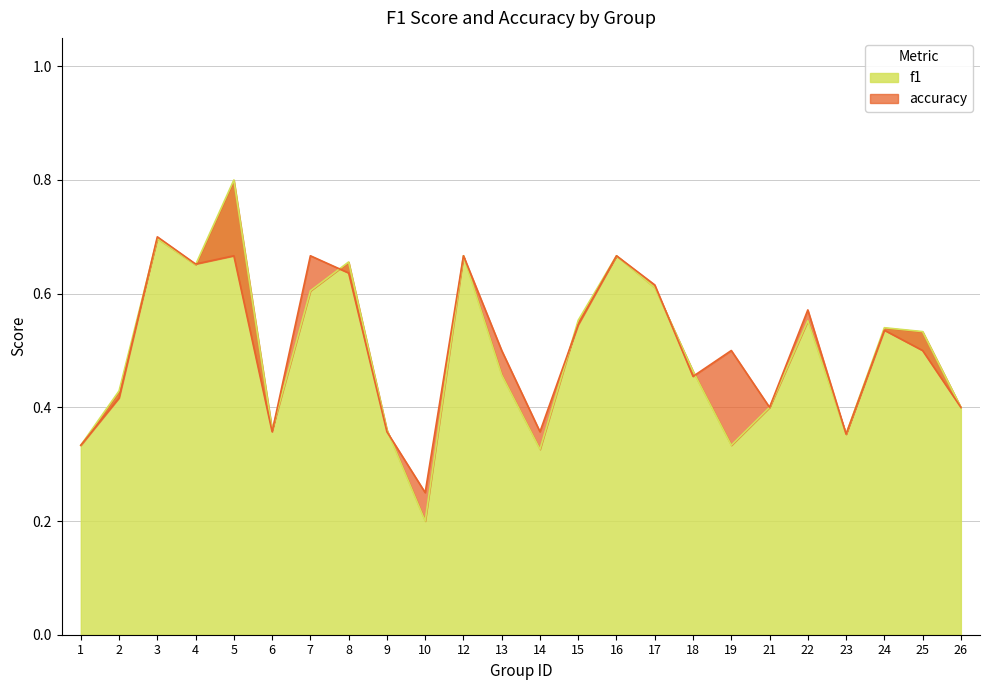

List the series in order of their peak value, lowest first.

accuracy, f1